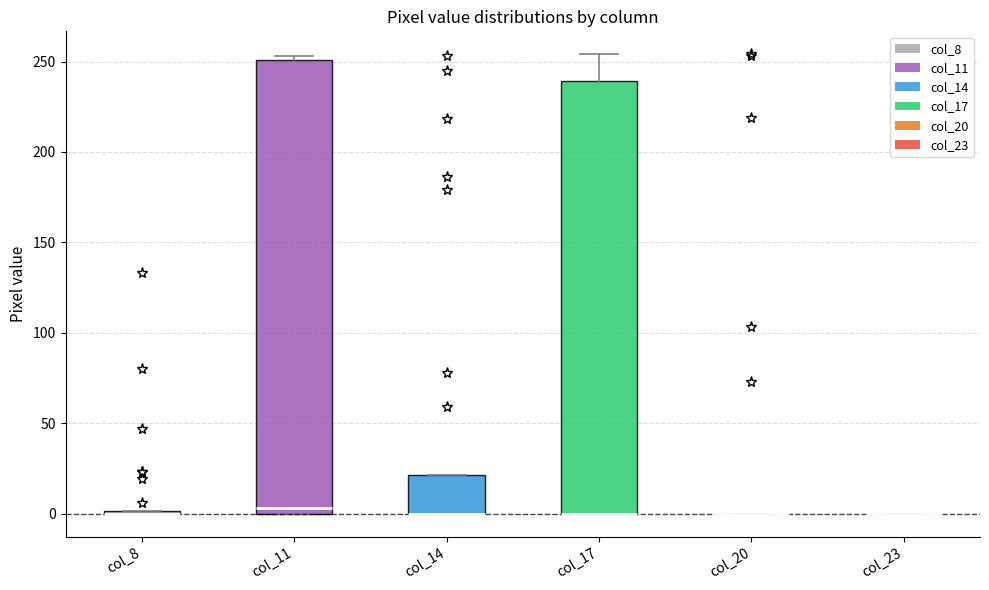

Reading left to right, read every box against the y-axis: the position of its median line, the range the box covers, and the ends of its whiskers. The values are not printed on the chart, so give them approximately, as read against the axis.

col_8: box collapsed to a line at 0, whiskers 0 to 0
col_11: median 5, box 0 to 250, whiskers 0 to 255
col_14: median 0 (drawn on the box's lower edge), box 0 to 20, whiskers 0 to 20
col_17: median 0 (drawn on the box's lower edge), box 0 to 240, whiskers 0 to 255
col_20: box collapsed to a line at 0, whiskers 0 to 0
col_23: box collapsed to a line at 0, whiskers 0 to 0